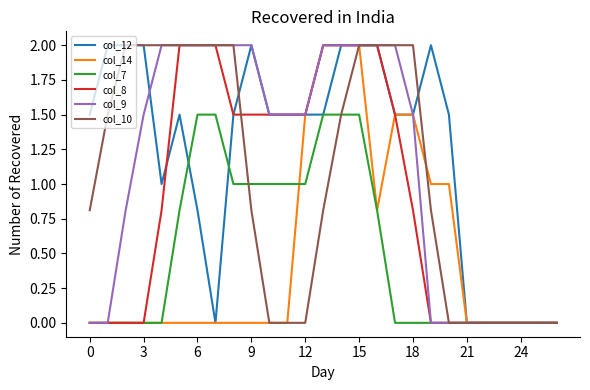

Which series has the largest total across all categories?

col_12